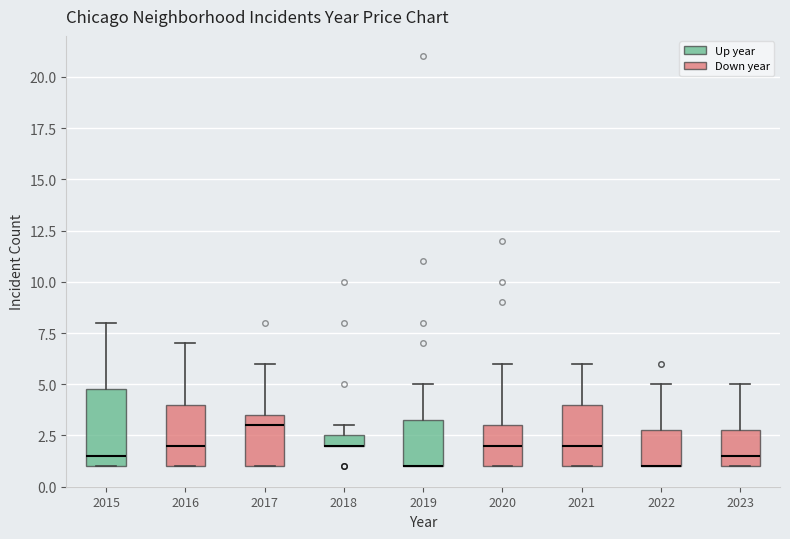

Comparing the boxes themselves (not the whiskers), which one is the tallest?

2015